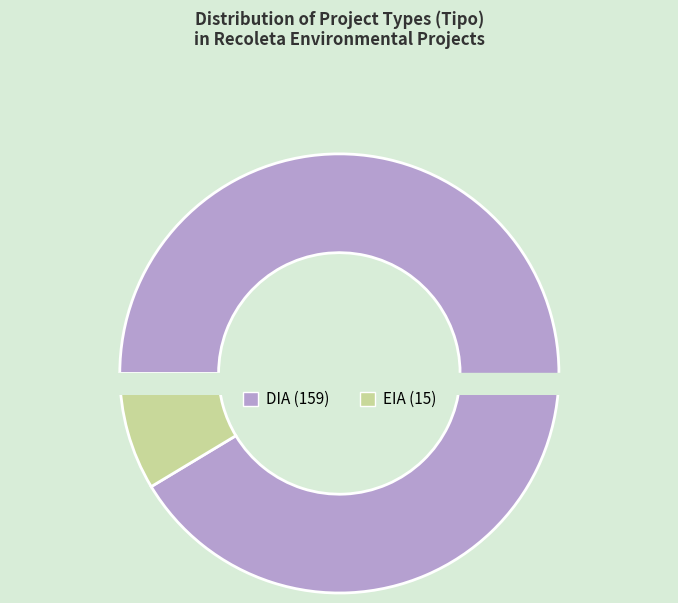

What is the largest slice in the pie chart?

DIA